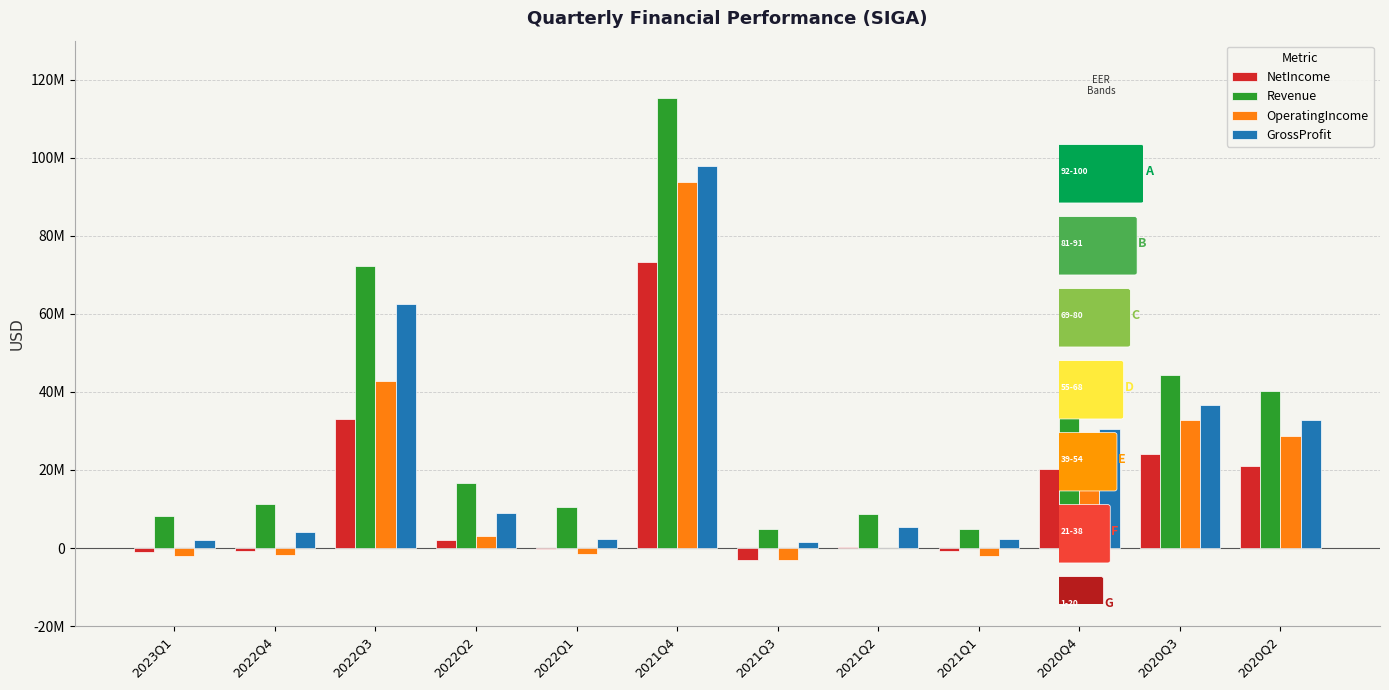

Between 2022Q4 and 2021Q2, which series saw the biggest shift?

Revenue